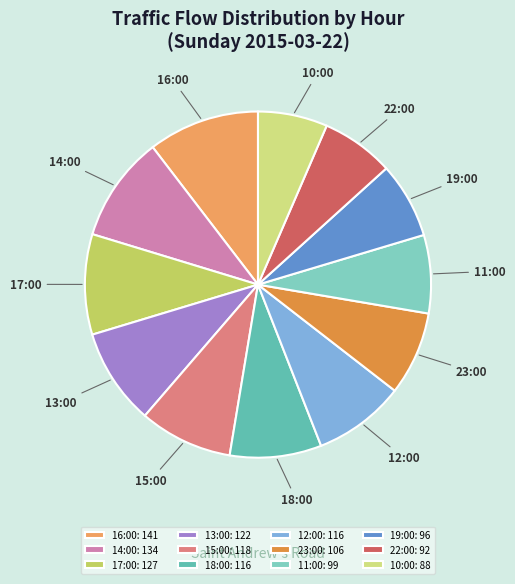

How many segments does this pie chart have?

12